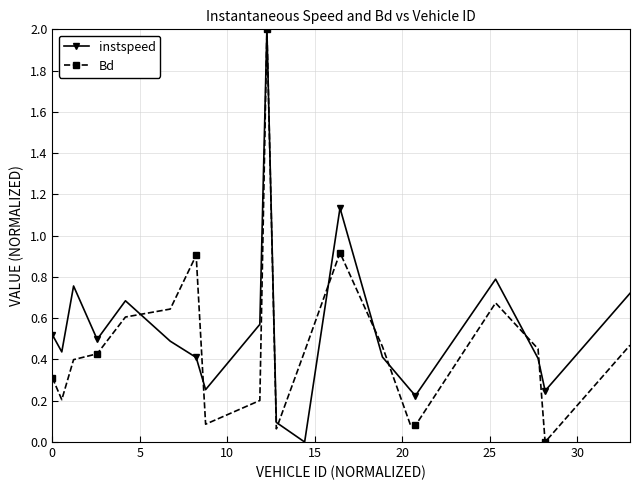

At how many categories does at least one series exceed 1?

2